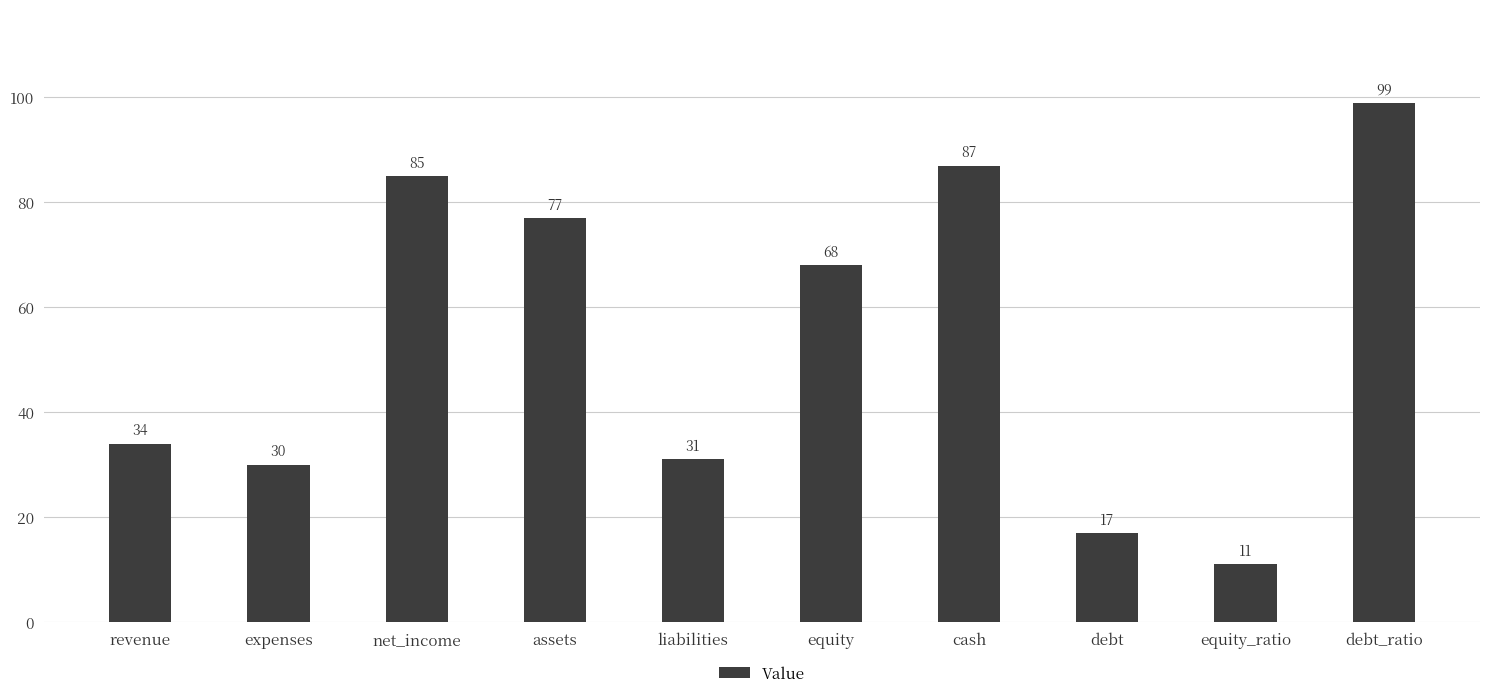

How many bars are there in total?

10